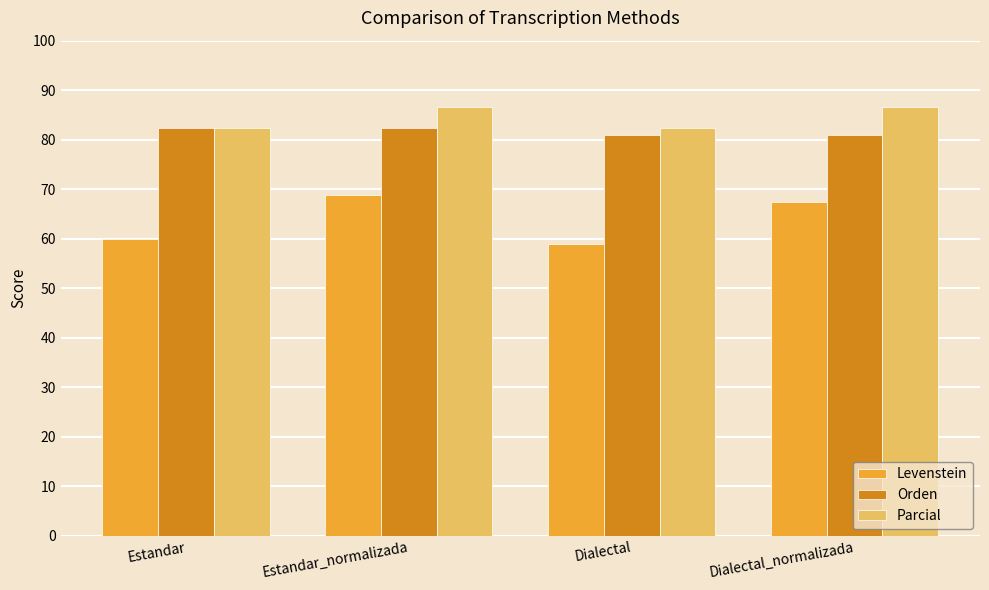

Which series changed the most between Dialectal and Dialectal_normalizada?

Levenstein